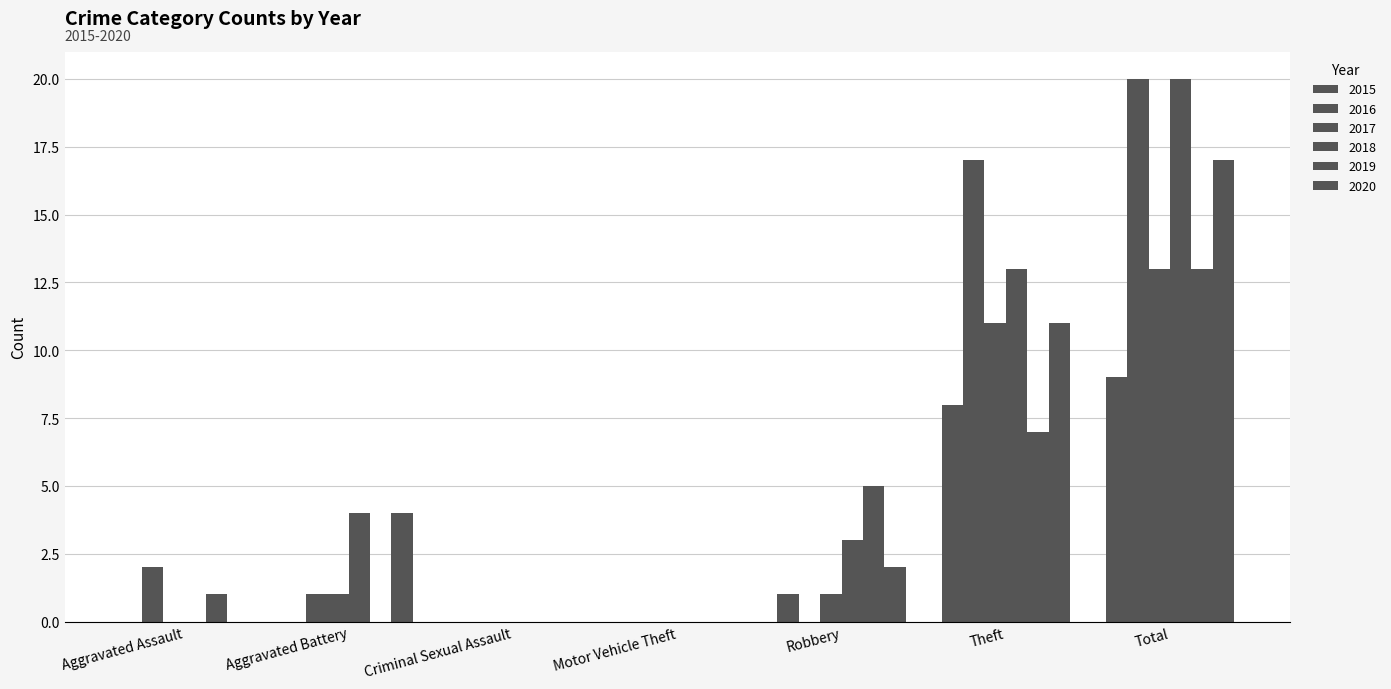

Rank the series at Robbery from highest to lowest value.

2019, 2018, 2020, 2015, 2017, 2016